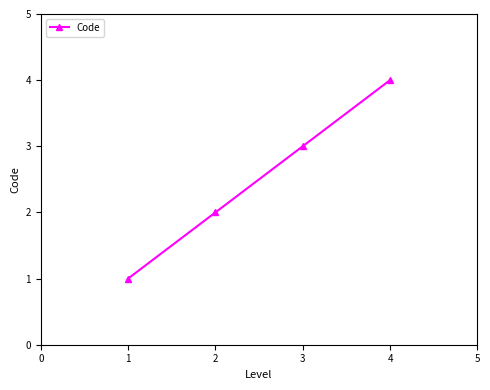

At which label is the value closest to 2?

2